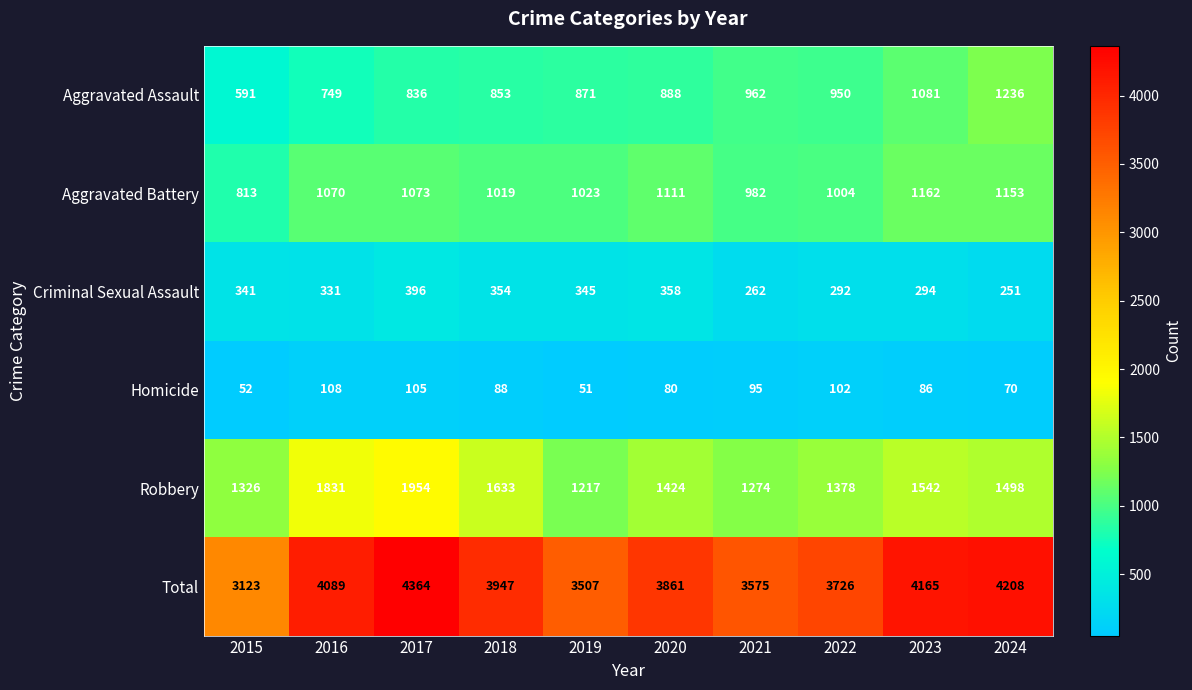

List the labels in order of Aggravated Assault value, largest first.

2024, 2023, 2021, 2022, 2020, 2019, 2018, 2017, 2016, 2015